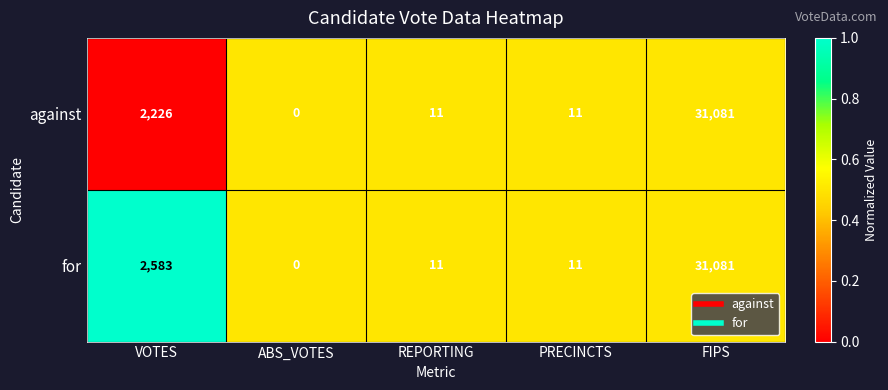

List the series in order of their overall mean, lowest first.

against, for